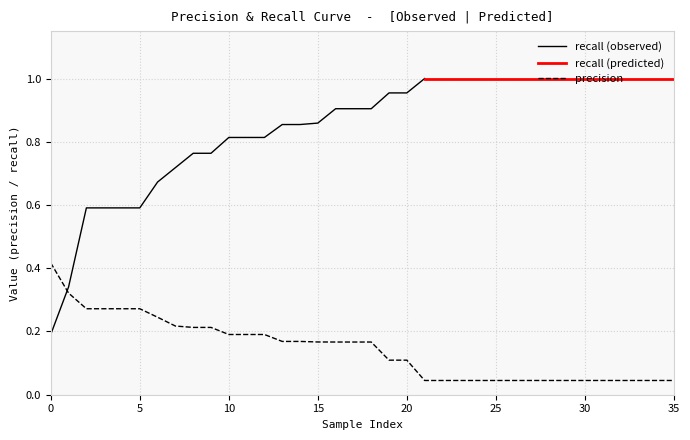

Is it true that precision equals 0.1 at 20?

True